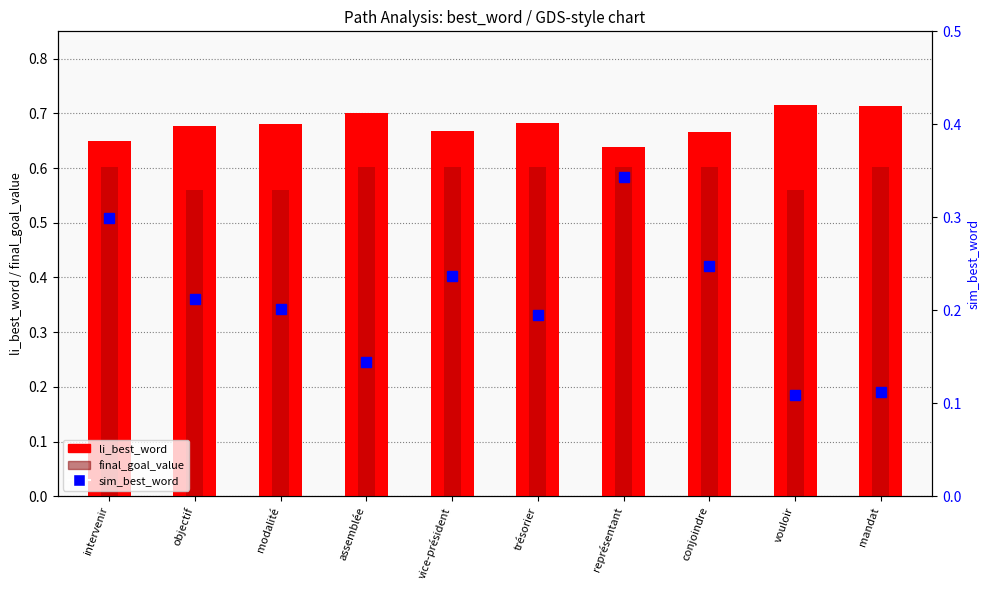

What is the value of the sim_best_word bar at the 2nd from the left?

0.2